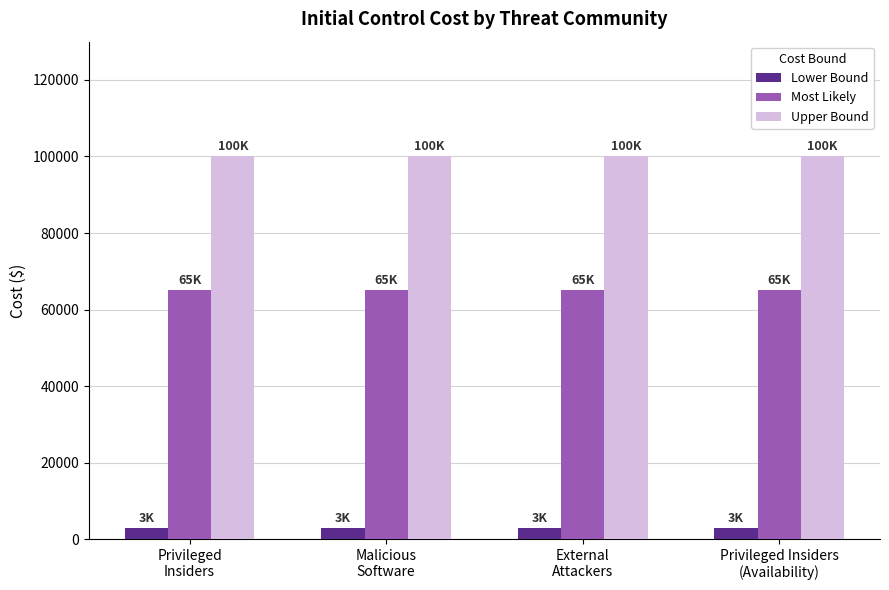

How many groups of bars are there?

4